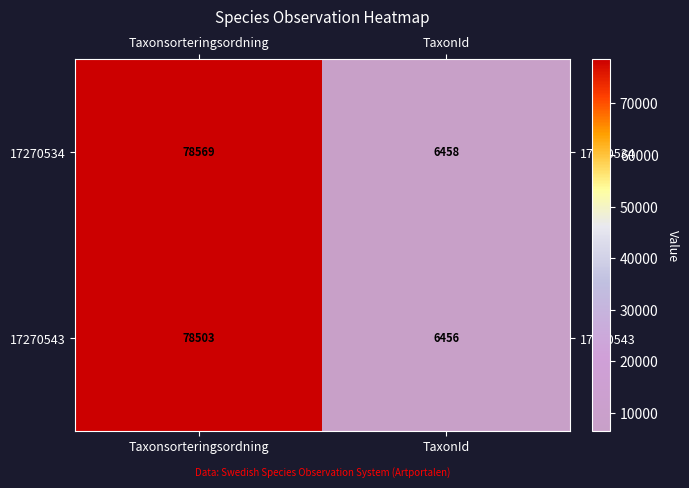

Which label corresponds to the largest value in the chart?

Taxonsorteringsordning